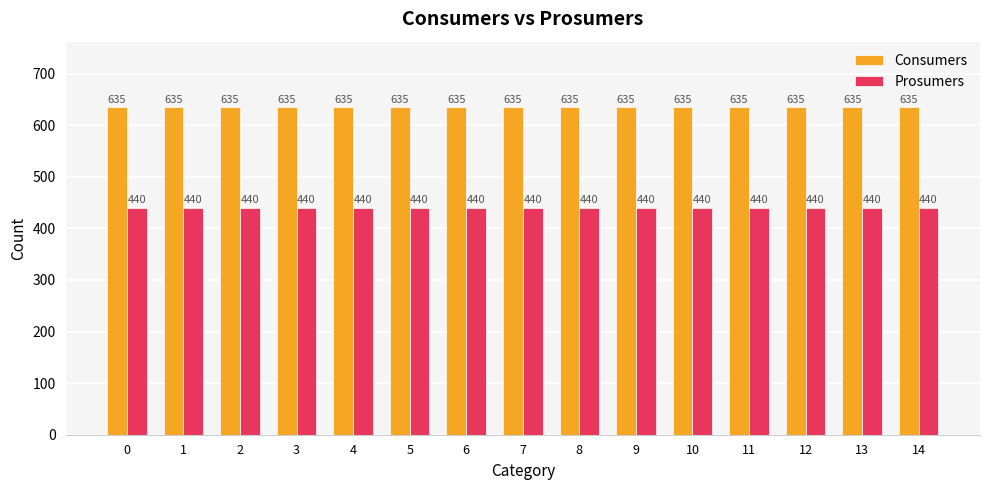

The Prosumers series shows 440 at 1. True or false?

True